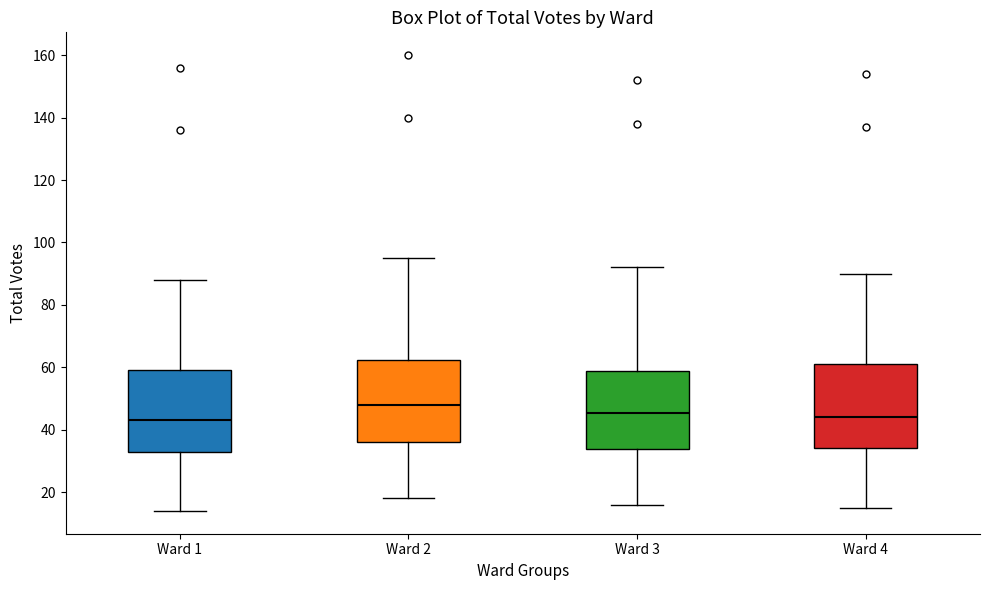

Reading left to right, transcribe this box plot: for each box, give where its median line is, the range the box spans, and where its two whiskers end, as read against the y-axis. The values are not printed on the chart, so give them approximately, as read against the axis.

Ward 1: median 44, box 34 to 60, whiskers 14 to 88
Ward 2: median 48, box 36 to 62, whiskers 18 to 96
Ward 3: median 46, box 34 to 58, whiskers 16 to 92
Ward 4: median 44, box 34 to 62, whiskers 16 to 90